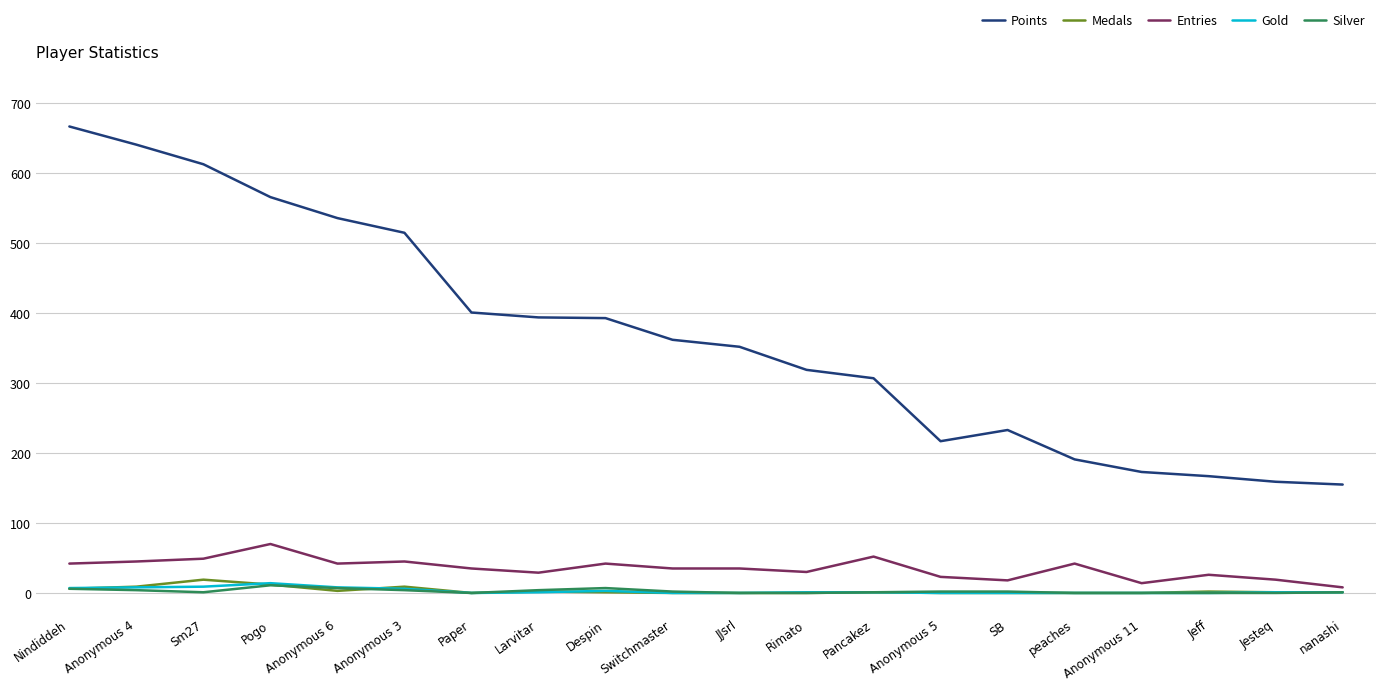

True or false: Silver and Points cross at least once.

False